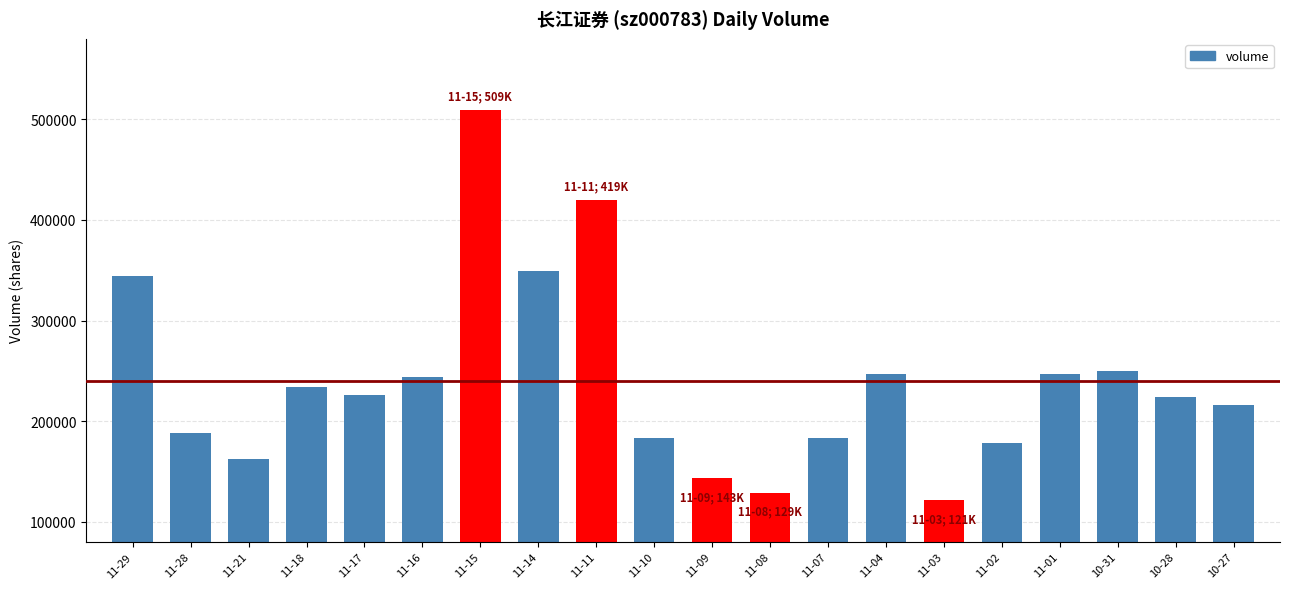

Is it true that the value at 11-02 is 61141?

False